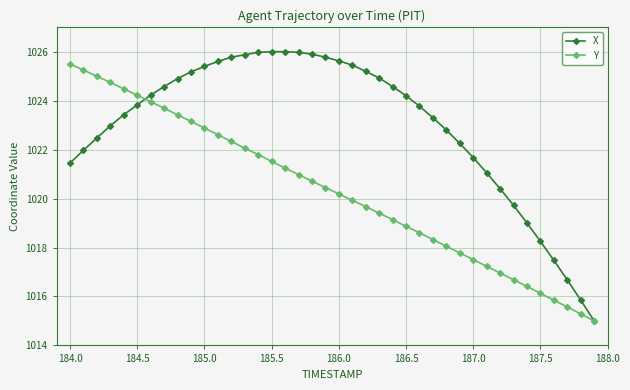

What are all the series names shown in the legend?

X, Y